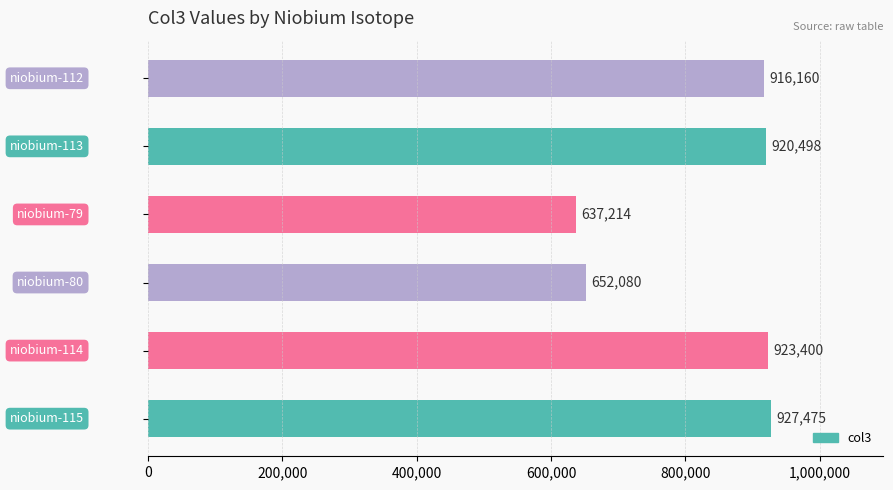

What is the minimum value shown in the chart?

637214